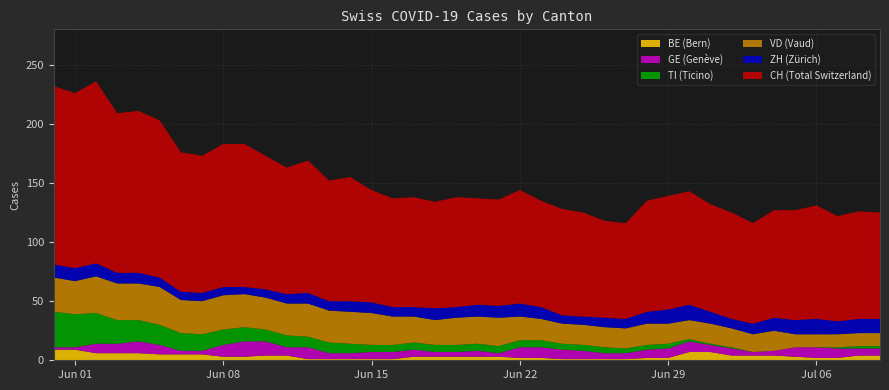

Reading left to right, transcribe all the data shown in this chart.

CH: 151	148	154	135	137	133	118	116	121	121	113	107	112	102	105	95	92	93	90	93	90	90	96	90	90	88	82	81	94	96	96	91	90	85	91	93	96	89	91	90
ZH: 11	11	11	9	9	8	7	7	7	6	7	8	9	8	9	9	8	8	10	9	10	10	11	10	7	7	8	8	10	12	13	10	8	9	11	12	13	11	12	12
GE: 2	2	8	8	10	8	3	3	10	13	12	7	10	5	5	6	6	6	4	4	5	3	9	9	8	7	5	5	7	8	9	6	6	3	4	8	9	8	6	6
VD: 29	28	31	31	31	32	28	28	29	28	27	27	28	27	27	27	24	22	21	23	23	24	20	18	17	17	17	17	18	17	16	17	16	15	17	11	11	11	11	11
TI: 30	28	26	20	18	17	15	14	13	12	10	10	9	9	8	6	6	6	6	6	6	6	6	6	5	5	5	4	4	4	2	1	1	0	0	0	0	1	2	2
BE: 9	9	6	6	6	5	5	5	3	3	4	4	1	1	1	1	1	3	3	3	3	3	2	2	1	1	1	1	2	2	7	7	4	4	4	3	2	2	4	4